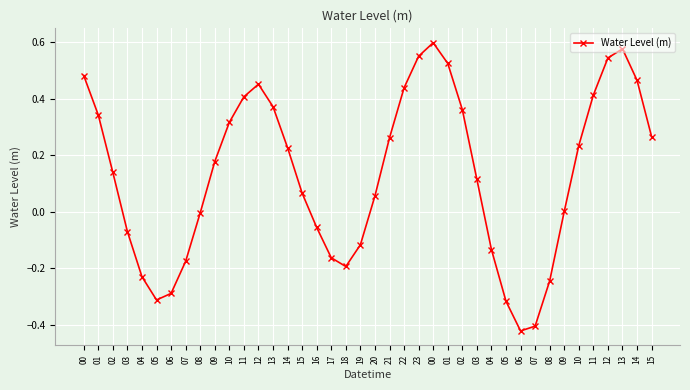

What is the label of the 7th point from the right?

09